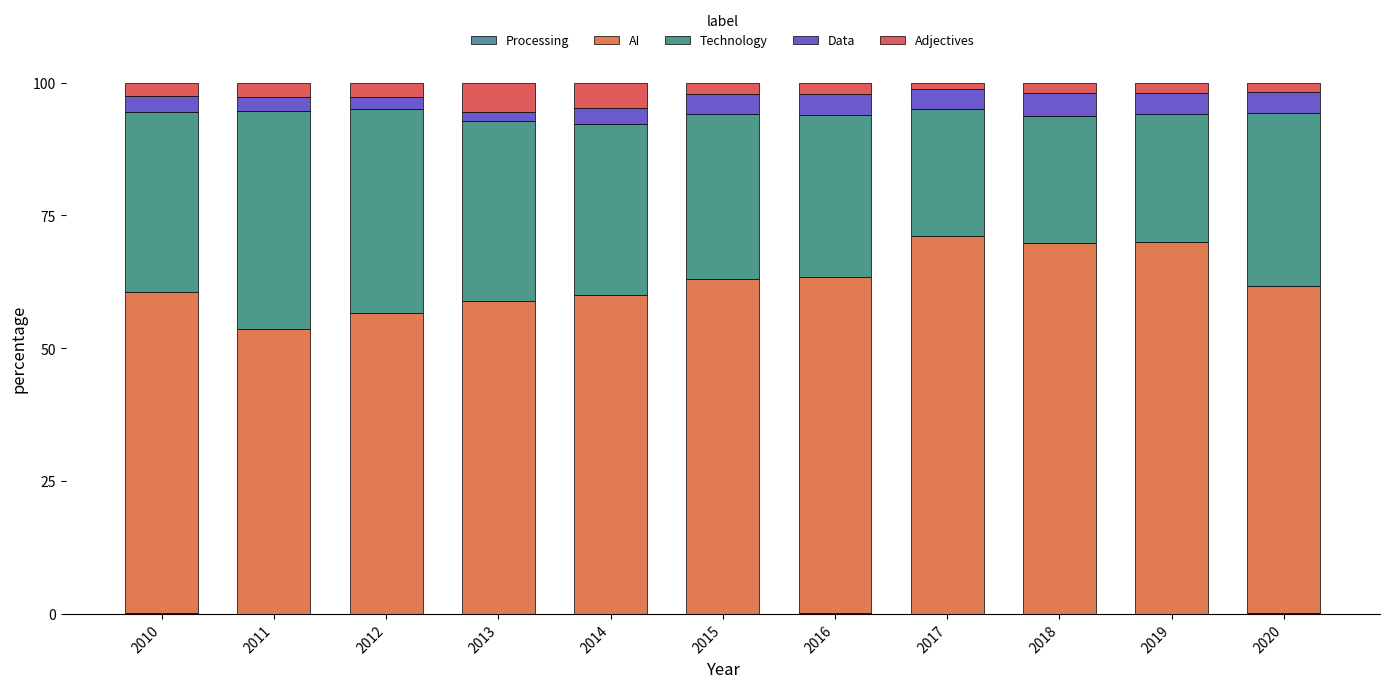

True or false: Data has a value of 2.6 at 2011.

True